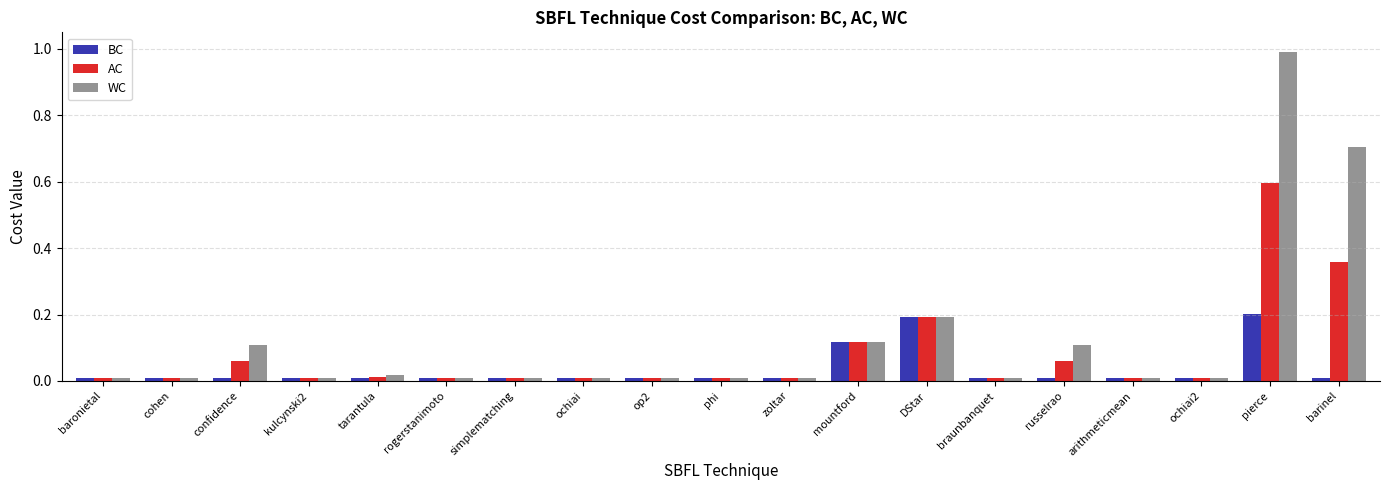

At which category is the sum across all series the highest?

pierce